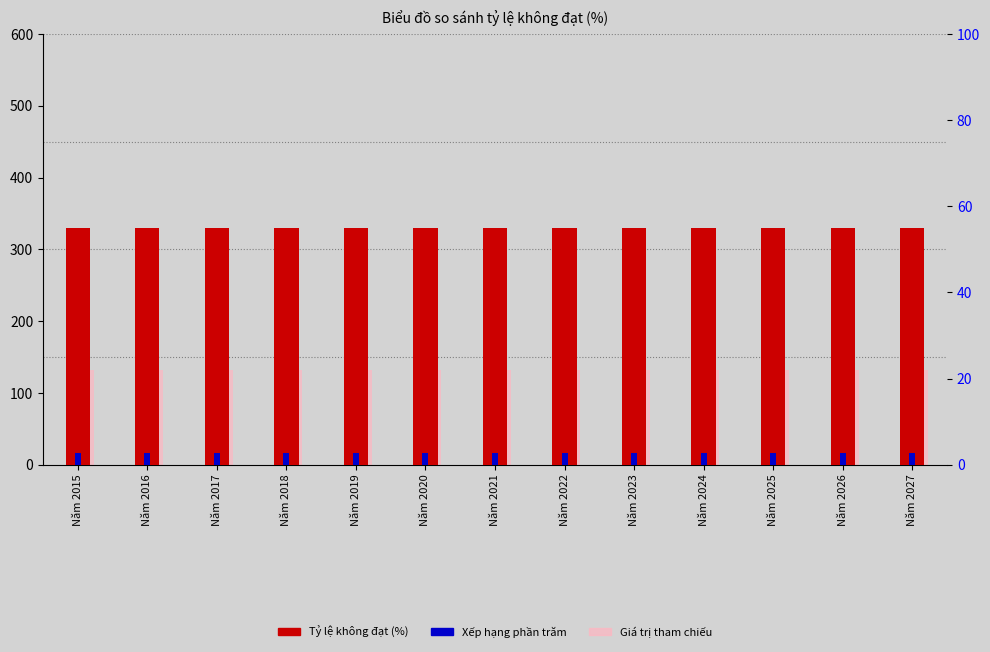

At which label does Xếp hạng phần trăm reach its peak?

Năm 2015